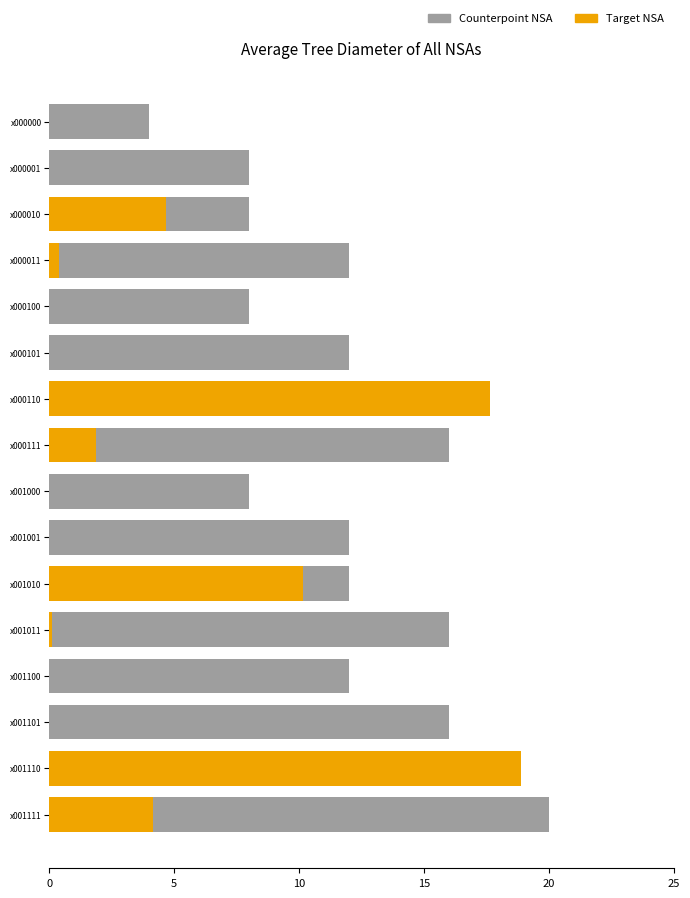

List the series in order of their peak value, highest first.

Counterpoint NSA, Target NSA